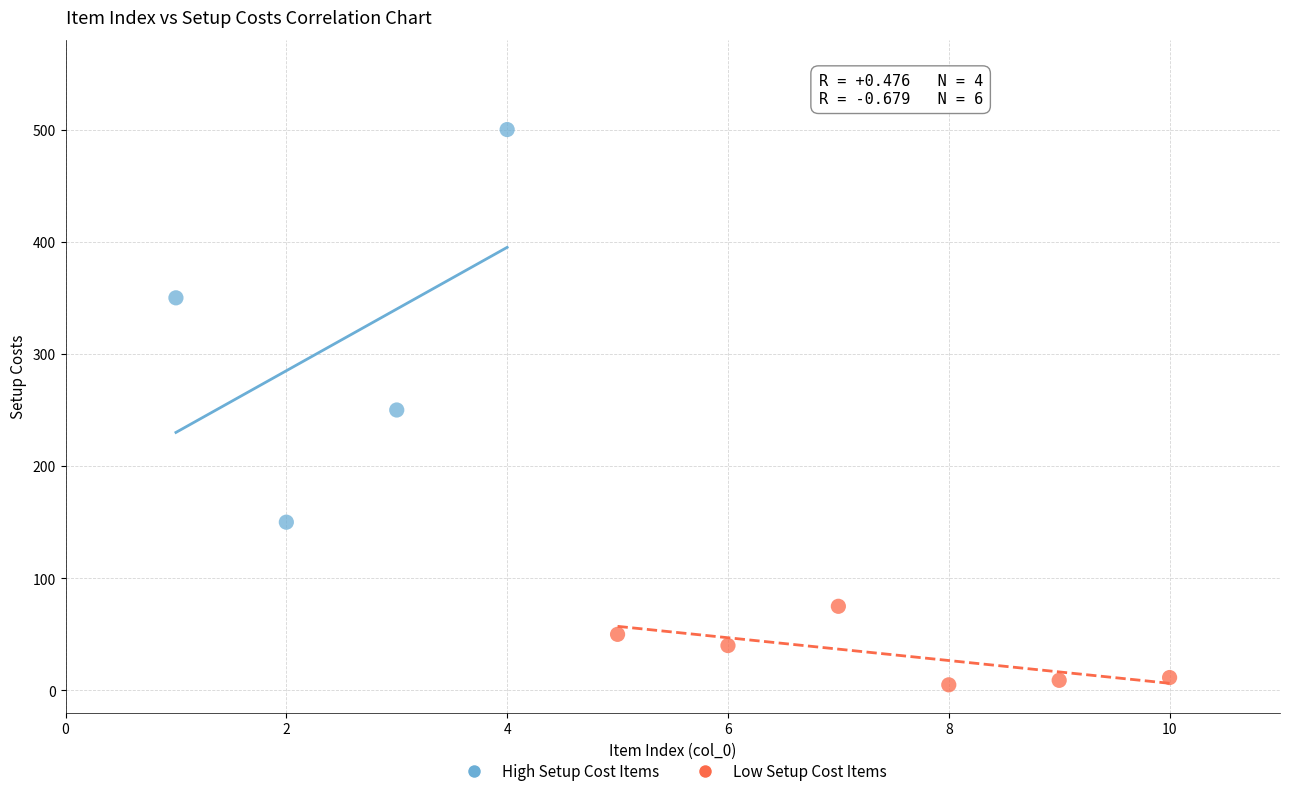

Which series has the widest spread of Y values?

High Setup Cost Items